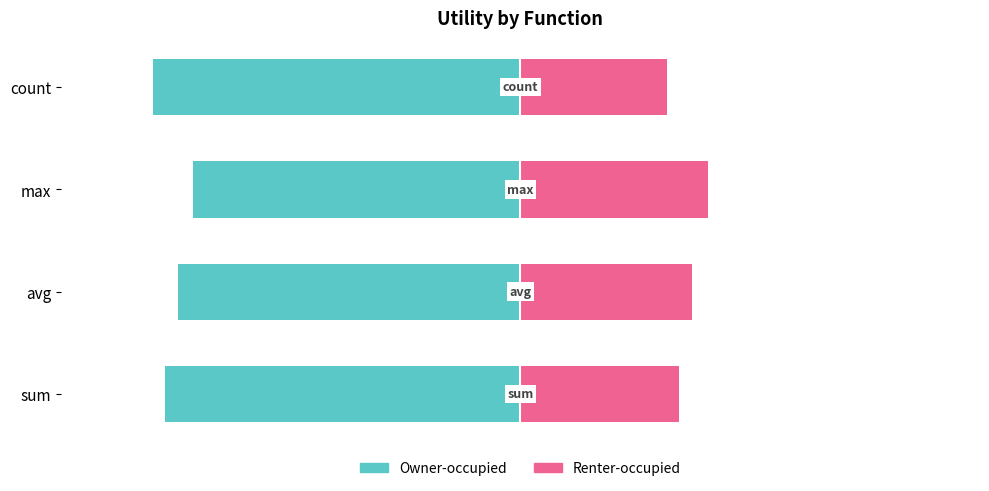

What is the difference between the maximum and minimum values in the Owner-occupied series?

7.9